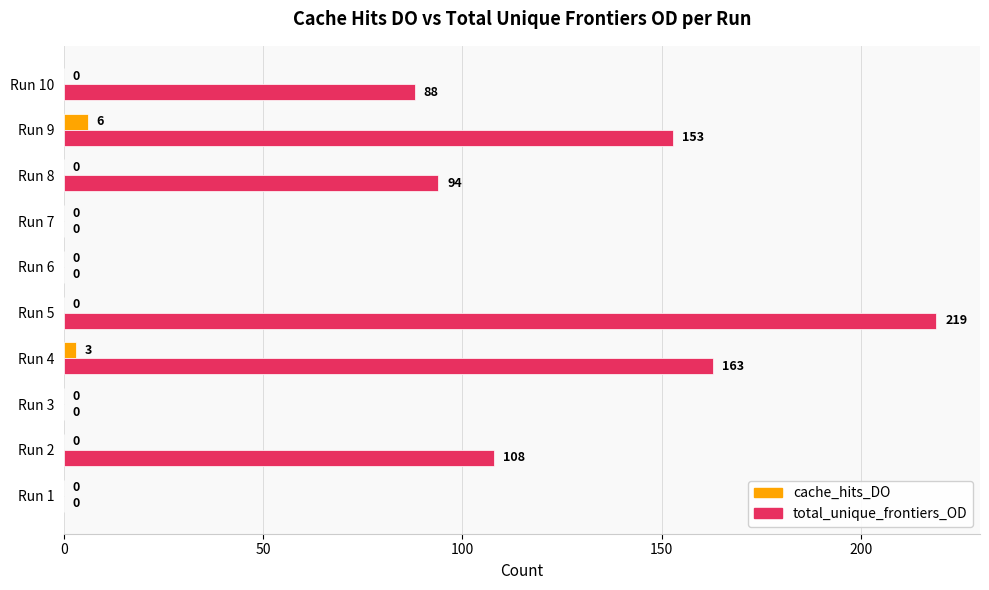

The total_unique_frontiers_OD series shows -119 at Run 1. True or false?

False